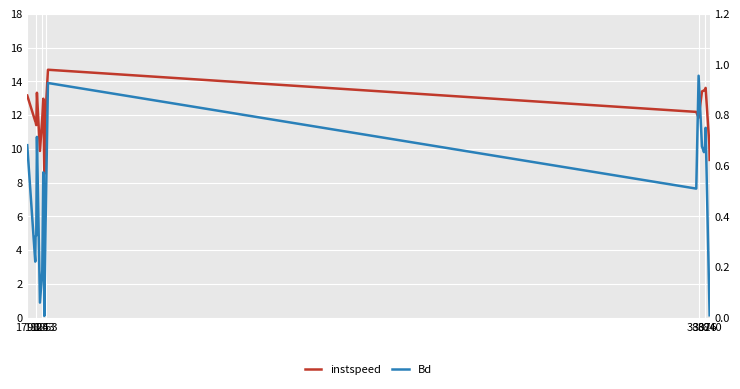

The value of Bd at 10 is 0.2. True or false?

False